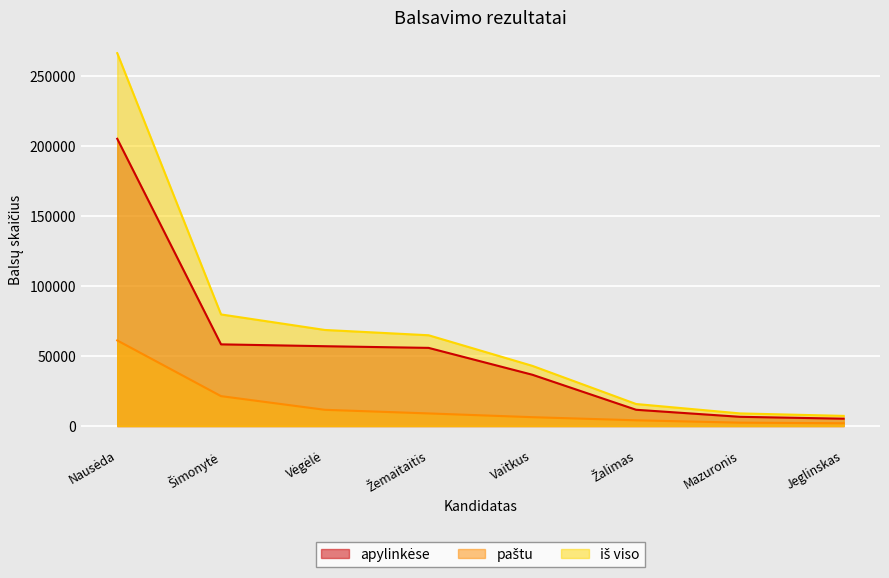

At which category is the sum across all series the highest?

Nausėda